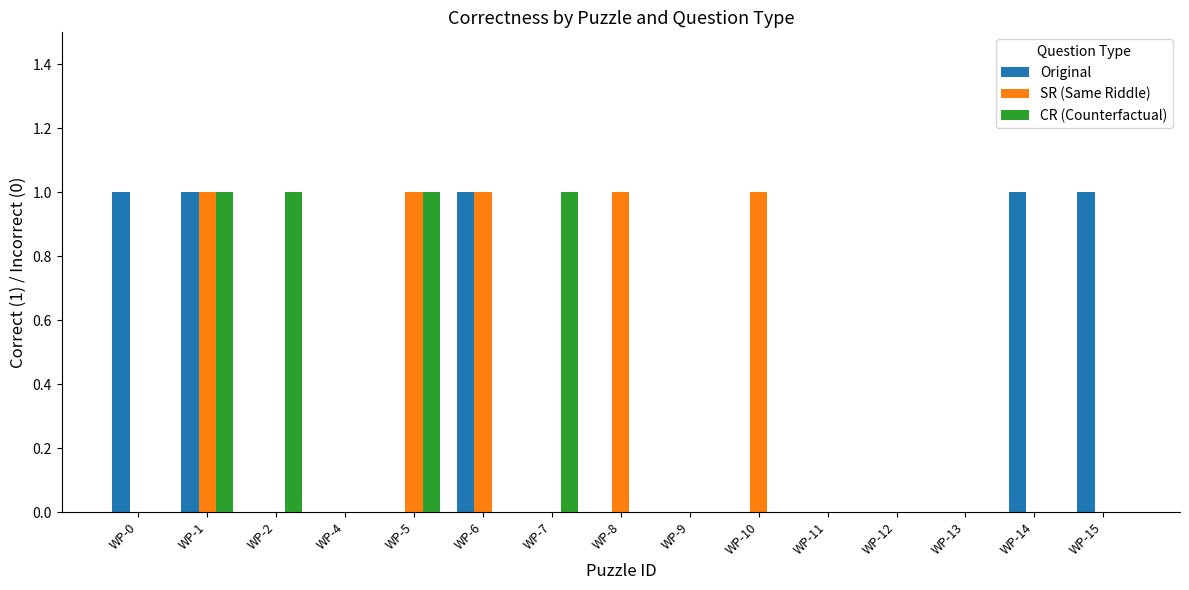

Does the chart contain stacked bars?

No